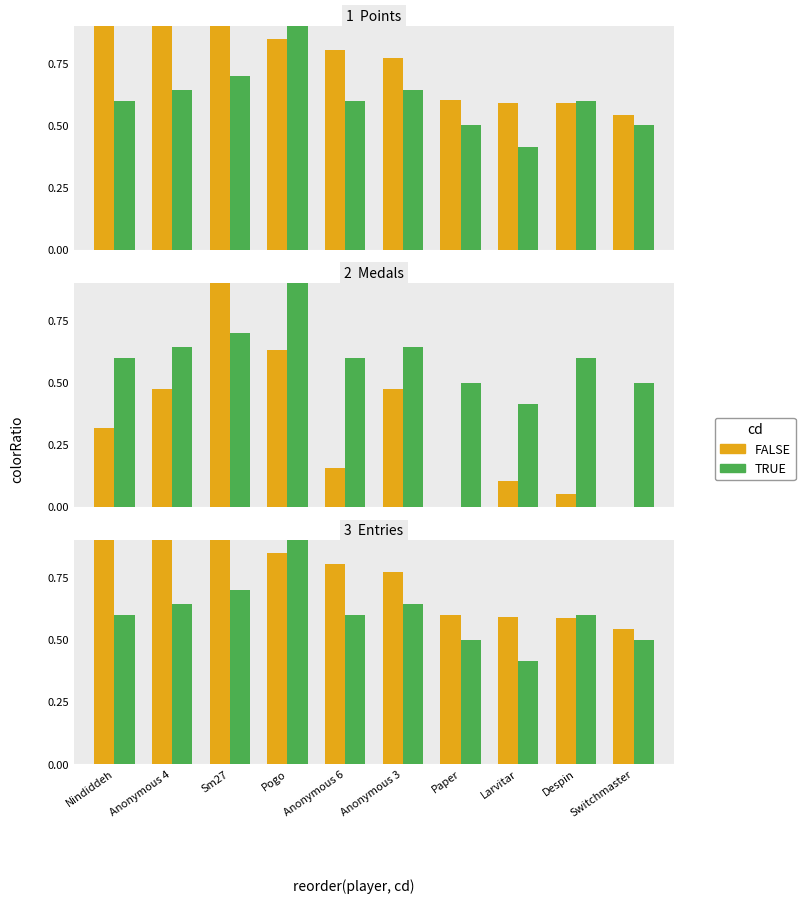

What is the difference between the maximum and minimum values in the FALSE series?

0.5